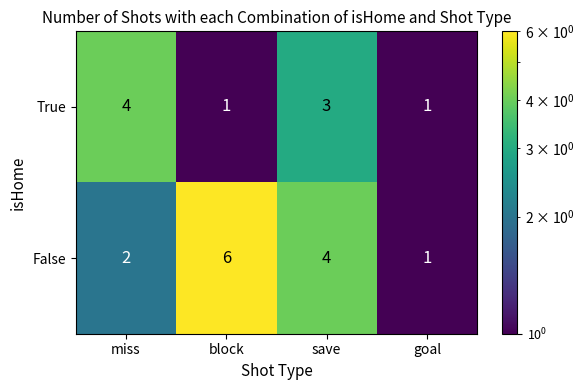

Reading left to right, transcribe all the data shown in this chart.

True: miss=4	block=1	save=3	goal=1
False: miss=2	block=6	save=4	goal=1